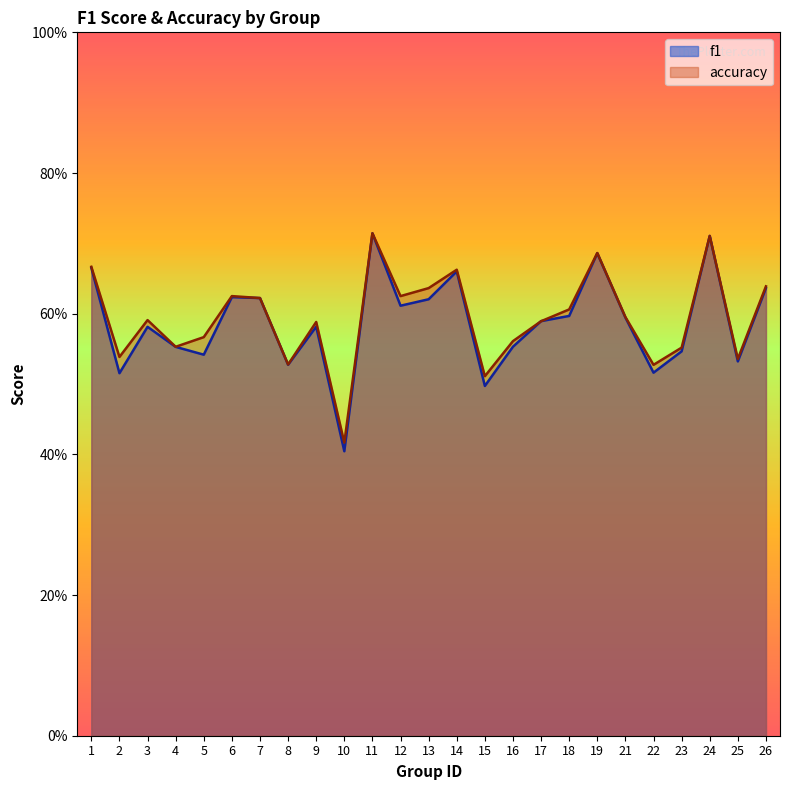

What is the maximum value shown in the chart?

0.7